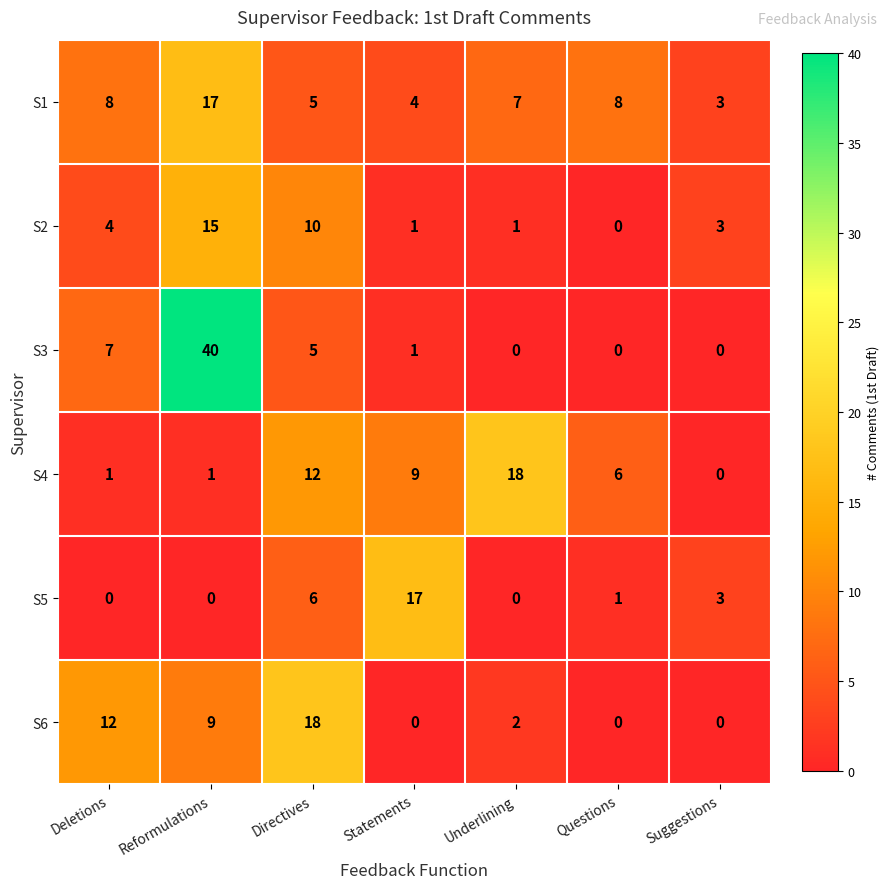

What is the total value across all series at Suggestions?

9